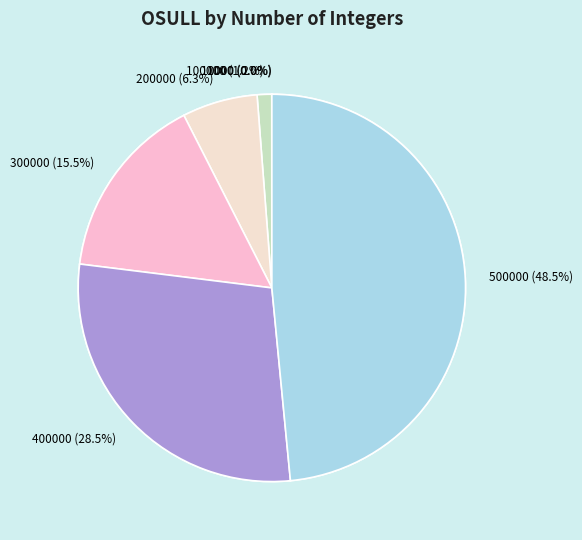

What is the total percentage of 200000 and 1000?

6.3%